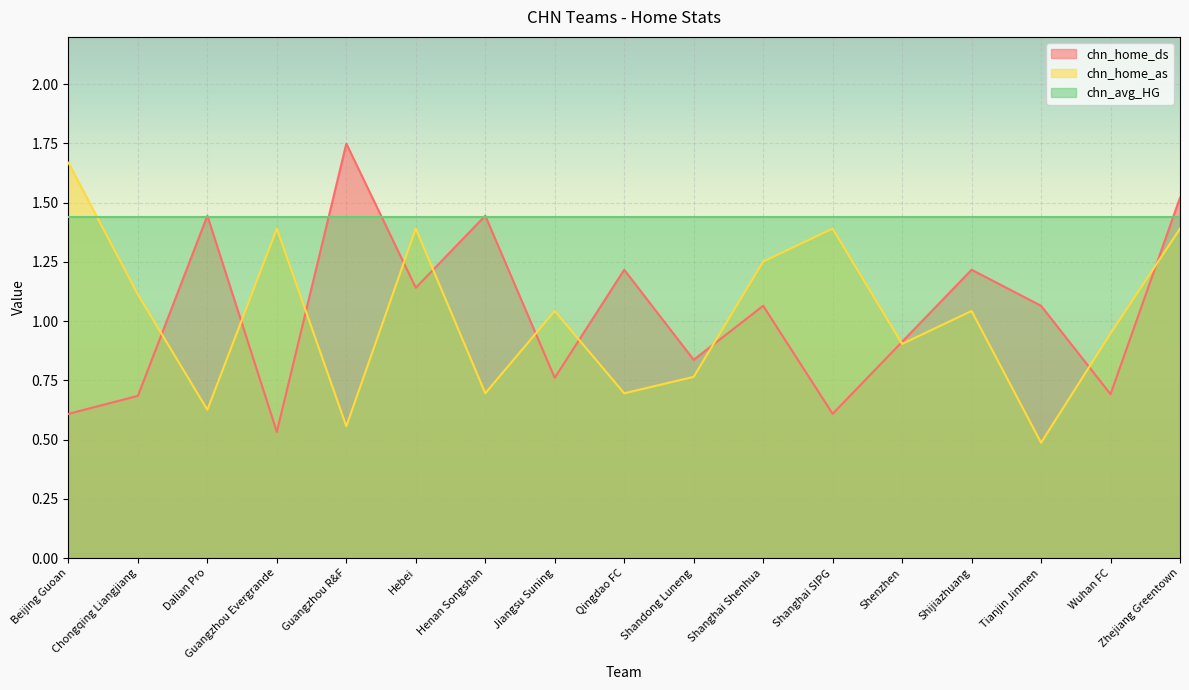

True or false: chn_home_ds has more than 0 points higher than both neighbors.

True